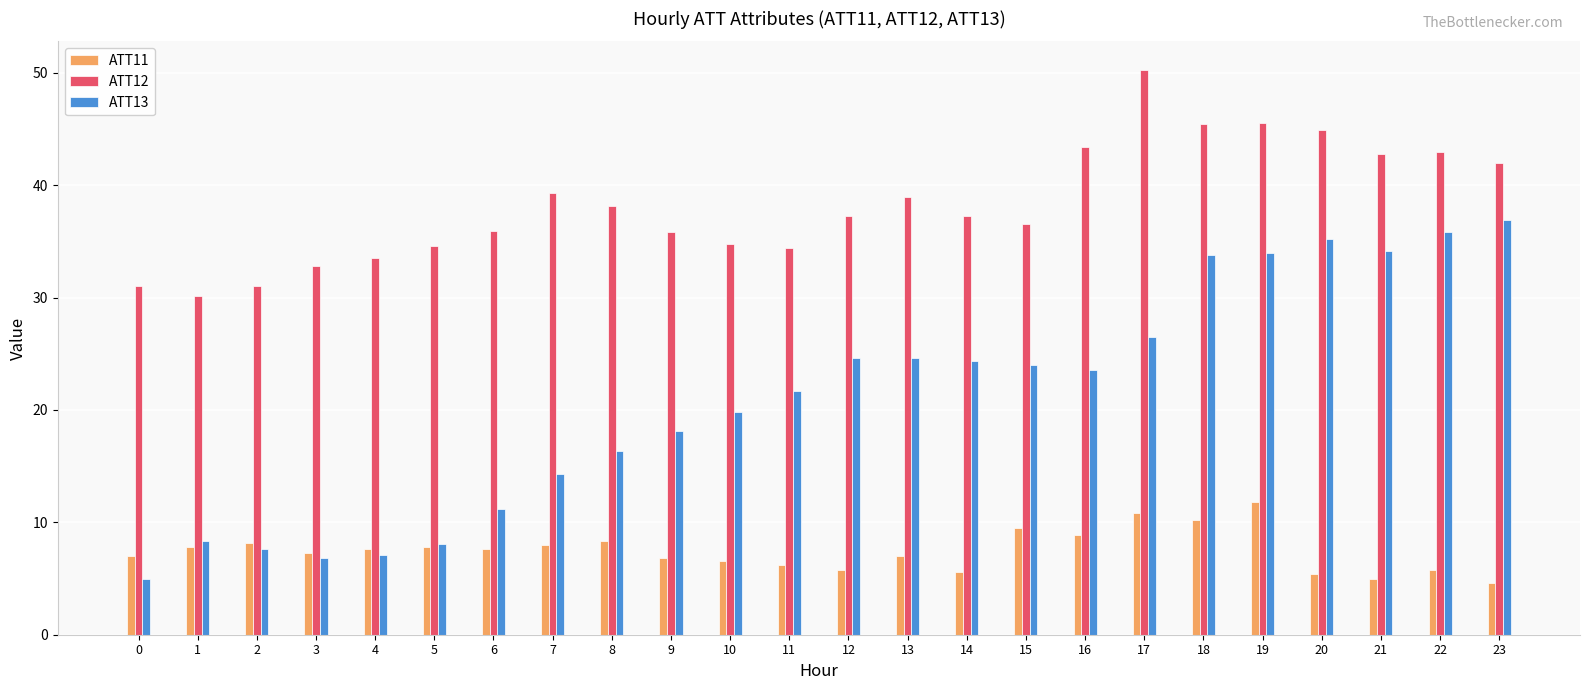

Where does the ATT13 series first go above 23?

12